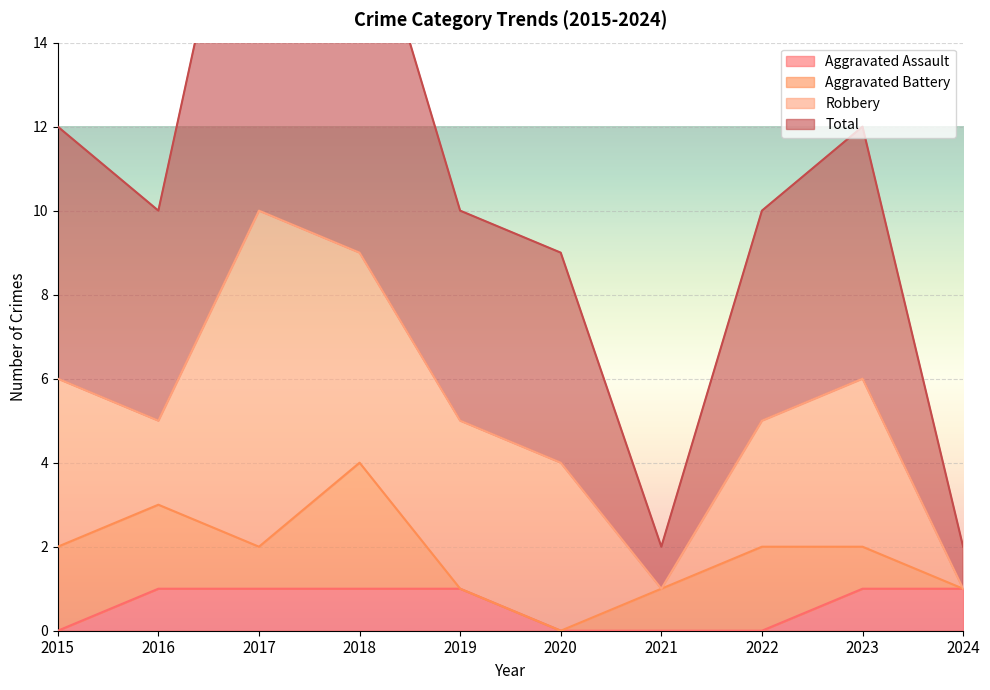

Is it true that Aggravated Assault equals 0 at 2022?

True